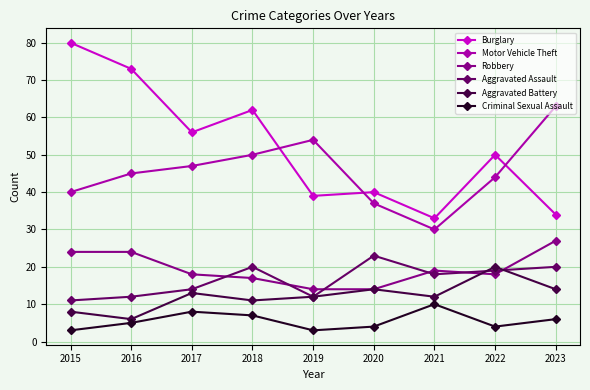

What are all the series names shown in the legend?

Burglary, Motor Vehicle Theft, Robbery, Aggravated Assault, Aggravated Battery, Criminal Sexual Assault